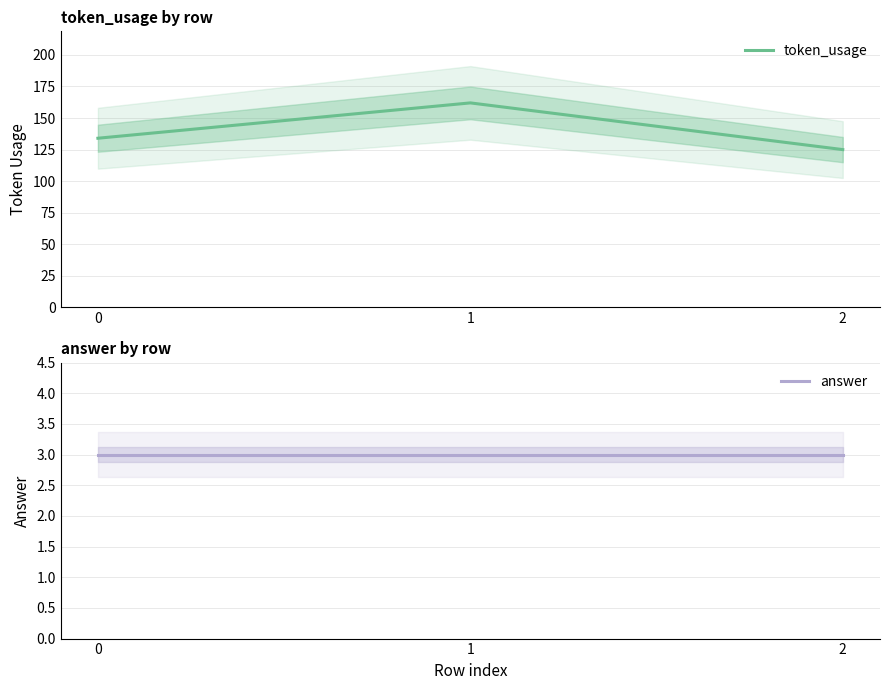

Reading right to left, transcribe all the data shown in this chart.

token_usage: 125	162	134
answer: 3	3	3